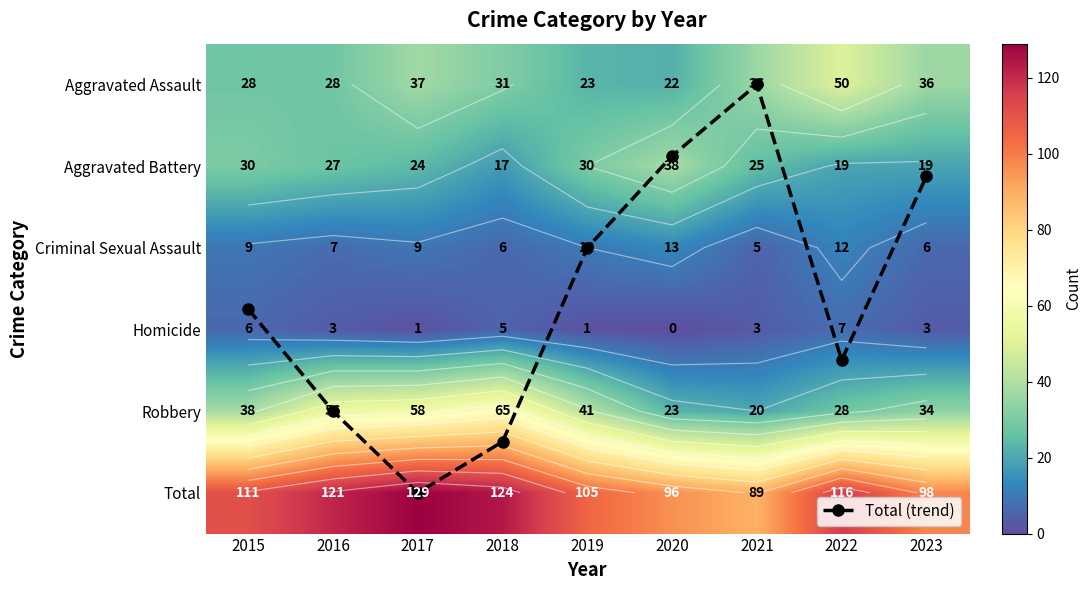

Between 2016 and 2018, which series saw the biggest shift?

Aggravated Battery